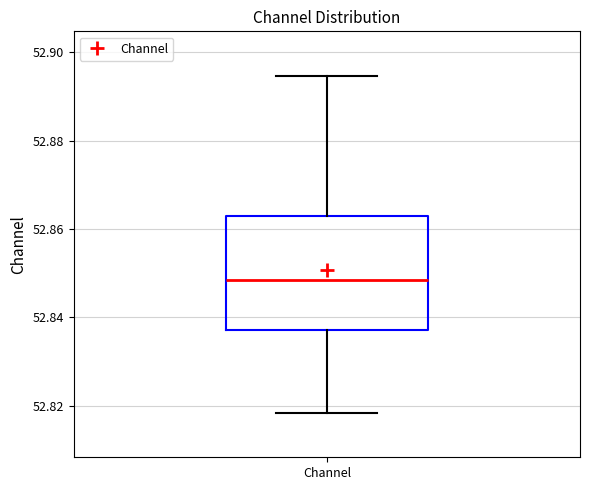

Read this box plot against the y-axis: the position of the median line, the range covered by the box, and the ends of both whiskers. The values are not printed on the chart, so give them approximately, as read against the axis.

median 52.848, box 52.838 to 52.862, whiskers 52.818 to 52.894